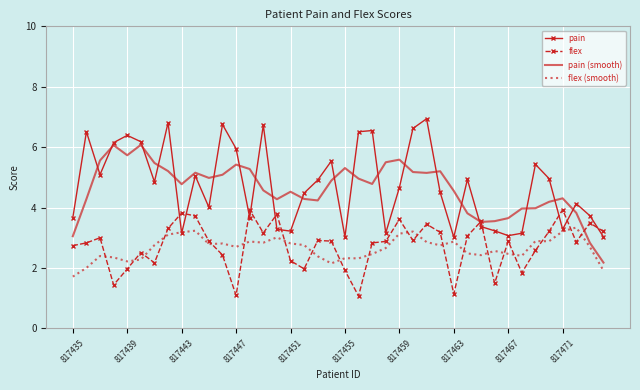

What are all the series names shown in the legend?

pain, flex, pain (smooth), flex (smooth)